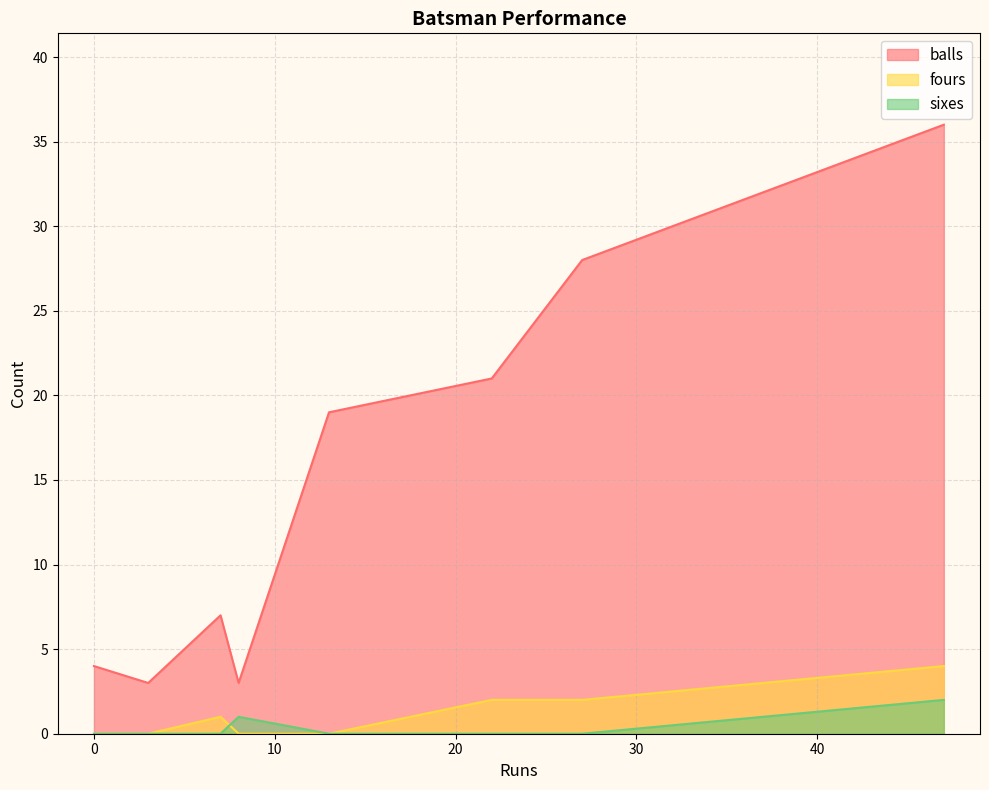

Which series has the largest total across all categories?

balls